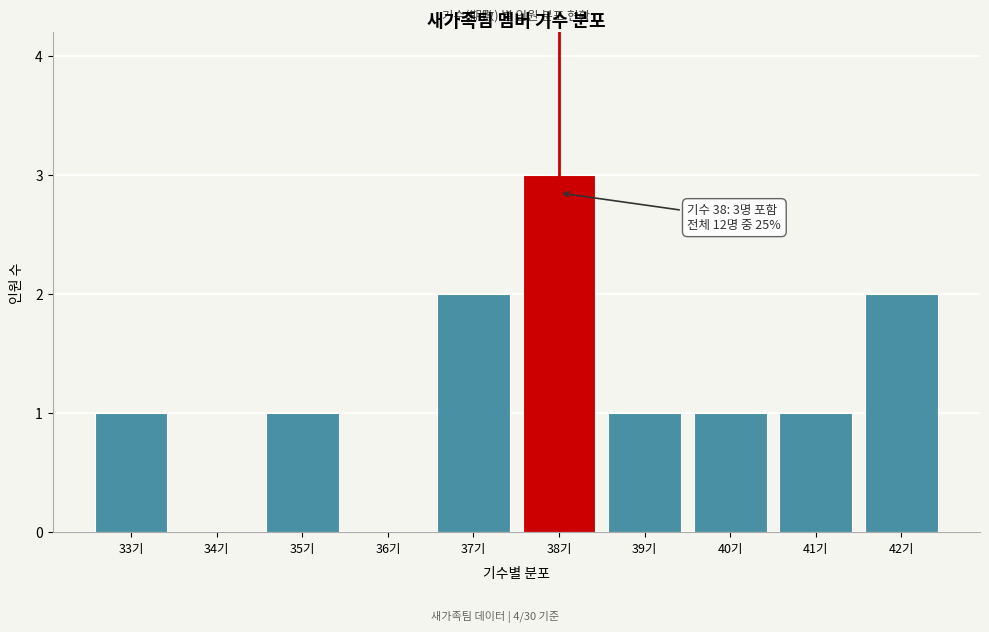

Reading left to right, transcribe all the data shown in this chart.

33기=1	34기=0	35기=1	36기=0	37기=2	38기=3	39기=1	40기=1	41기=1	42기=2